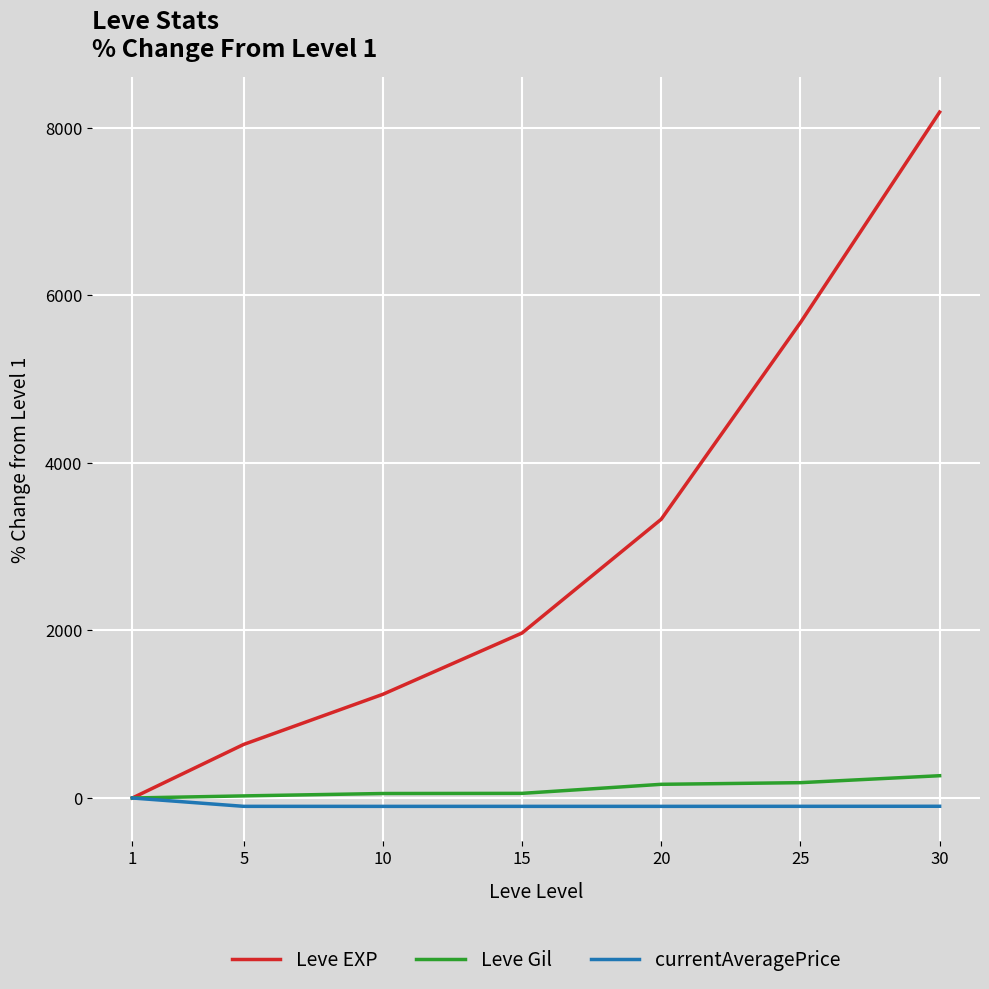

What is the greatest value displayed?

8188.9